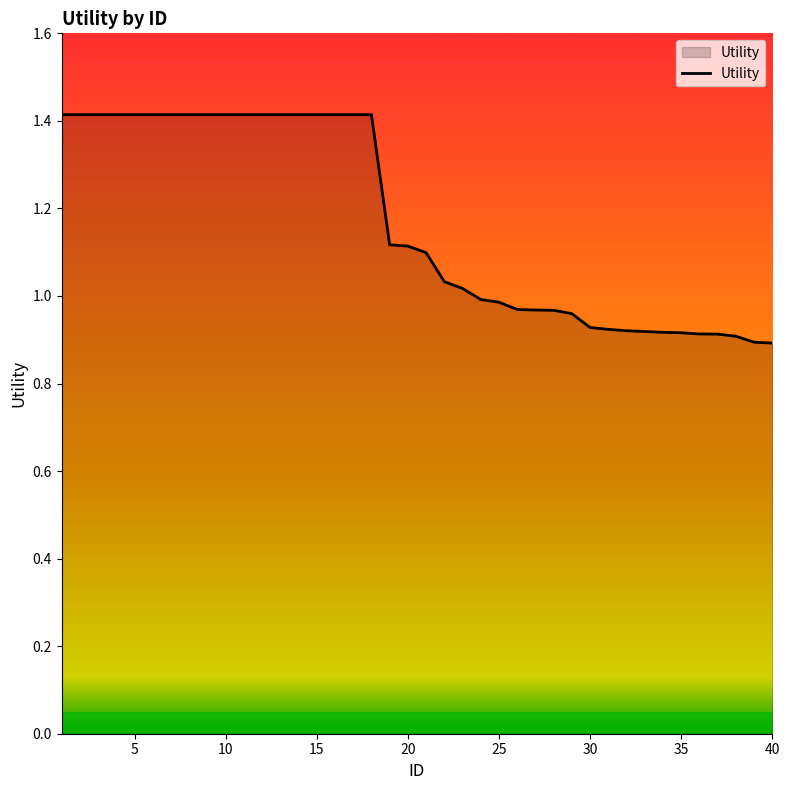

How many categories are shown in the chart?

40